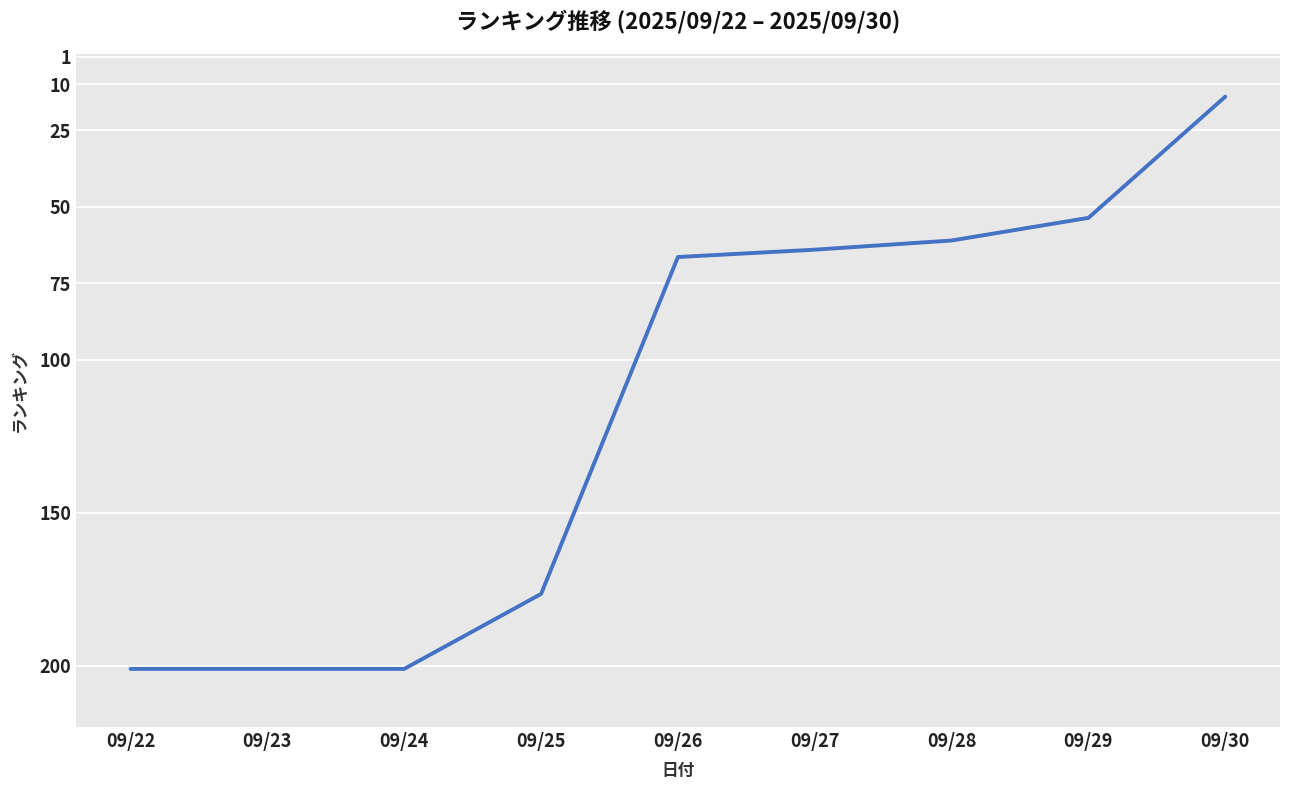

How many categories are shown in the chart?

9